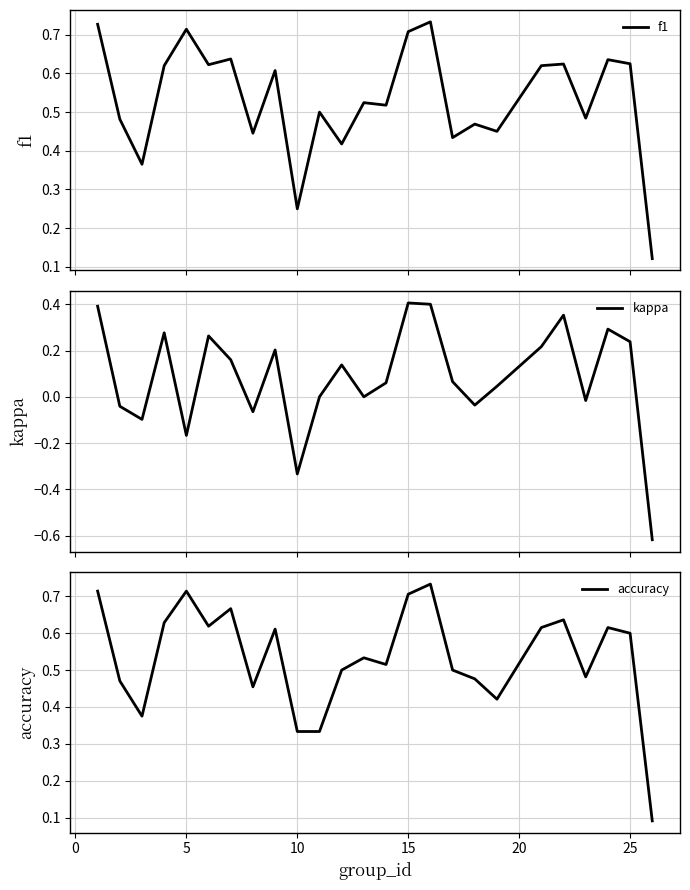

What is the maximum value for f1?

0.7